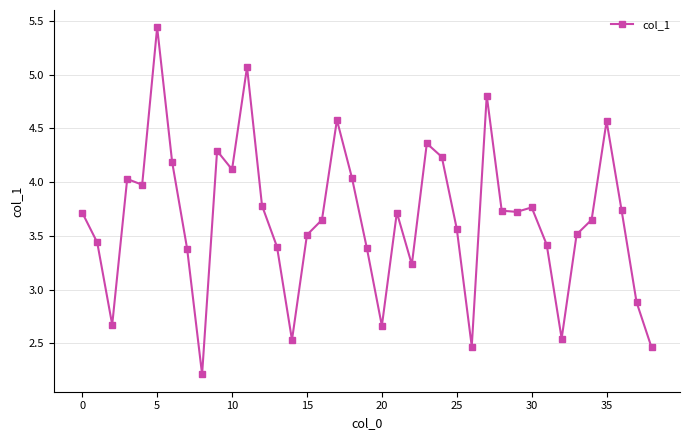

What is the value of the 13th point from the left?

3.8